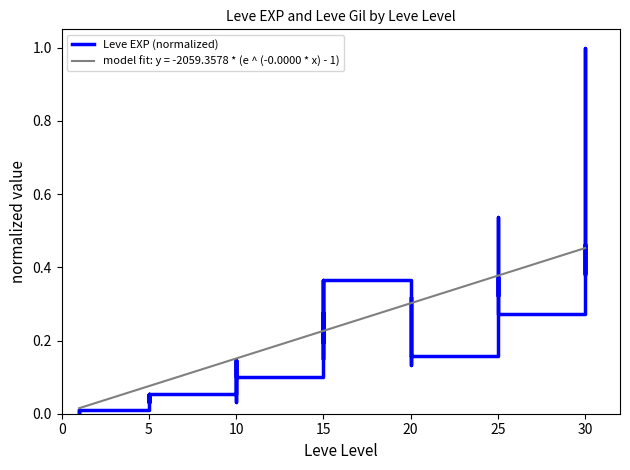

How many data points does each series have?

40